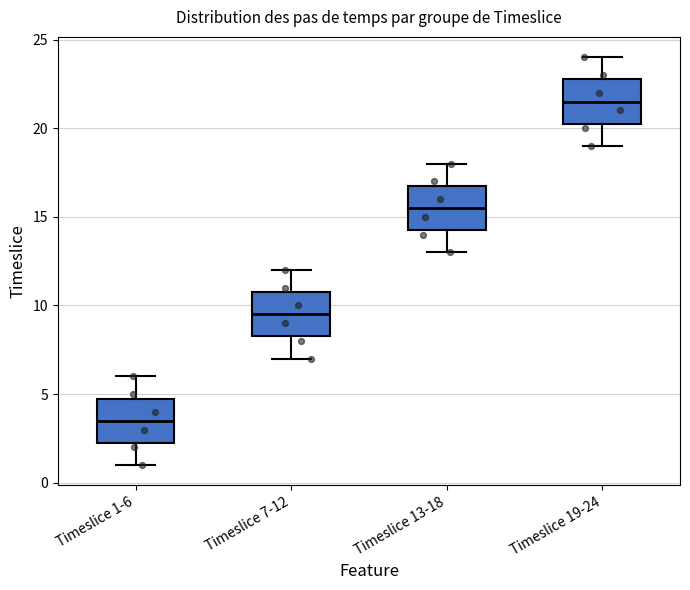

Reading left to right, read every box against the y-axis: the position of its median line, the range the box covers, and the ends of its whiskers. The values are not printed on the chart, so give them approximately, as read against the axis.

Timeslice 1-6: median 3.5, box 2.5 to 5.0, whiskers 1.0 to 6.0
Timeslice 7-12: median 9.5, box 8.5 to 11.0, whiskers 7.0 to 12.0
Timeslice 13-18: median 15.5, box 14.5 to 17.0, whiskers 13.0 to 18.0
Timeslice 19-24: median 21.5, box 20.5 to 23.0, whiskers 19.0 to 24.0